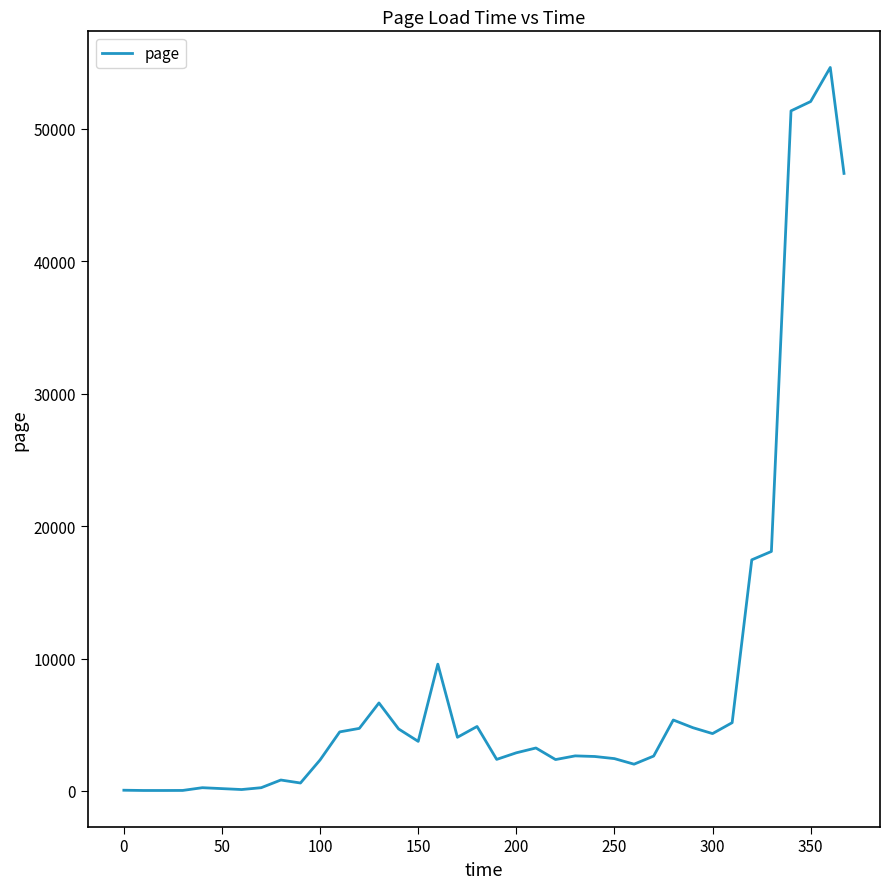

What is the difference between the maximum and minimum values?

54603.7